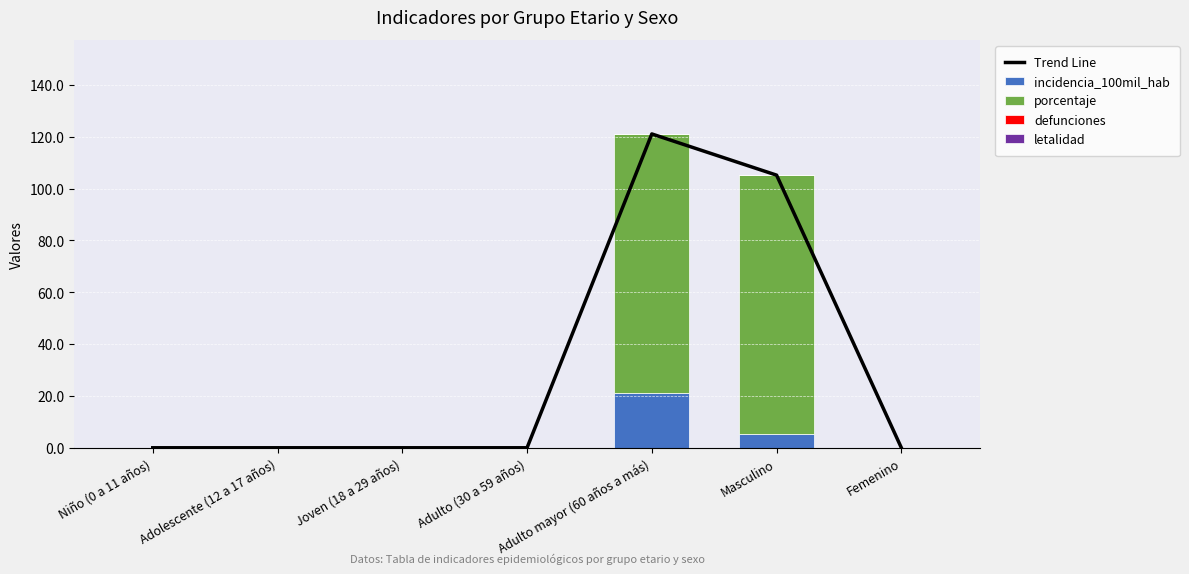

The value of Trend Line at Joven (18 a 29 años) is 0.0. True or false?

True